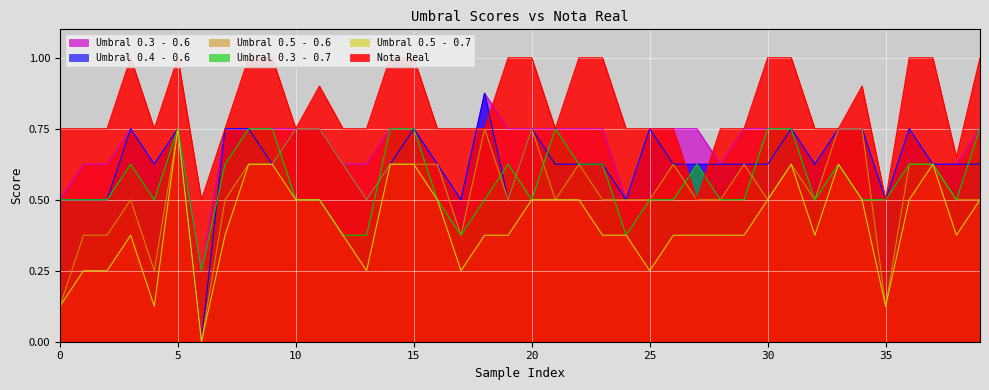

Rank the series at 19 from lowest to highest value.

Umbral 0.5 - 0.7, Umbral 0.4 - 0.6, Umbral 0.5 - 0.6, Umbral 0.3 - 0.7, Umbral 0.3 - 0.6, Nota Real